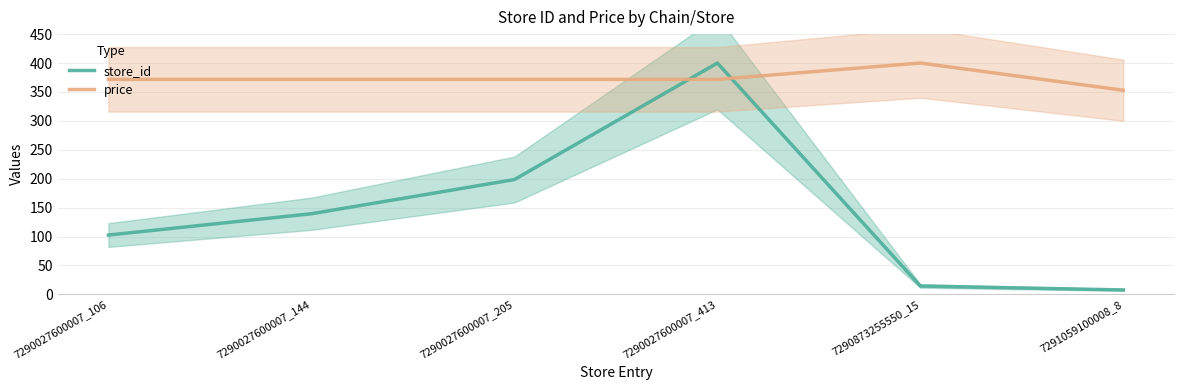

Reading right to left, list all the values displayed in this chart.

store_id: 7.7	14.5	400.0	198.5	139.5	102.7
price: 352.9	400.0	371.8	371.8	371.8	371.8